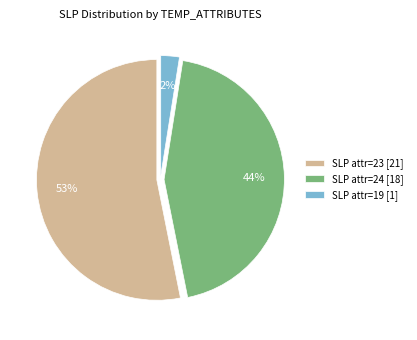

To the nearest percent, what portion does SLP attr=24 [18] represent?

44%